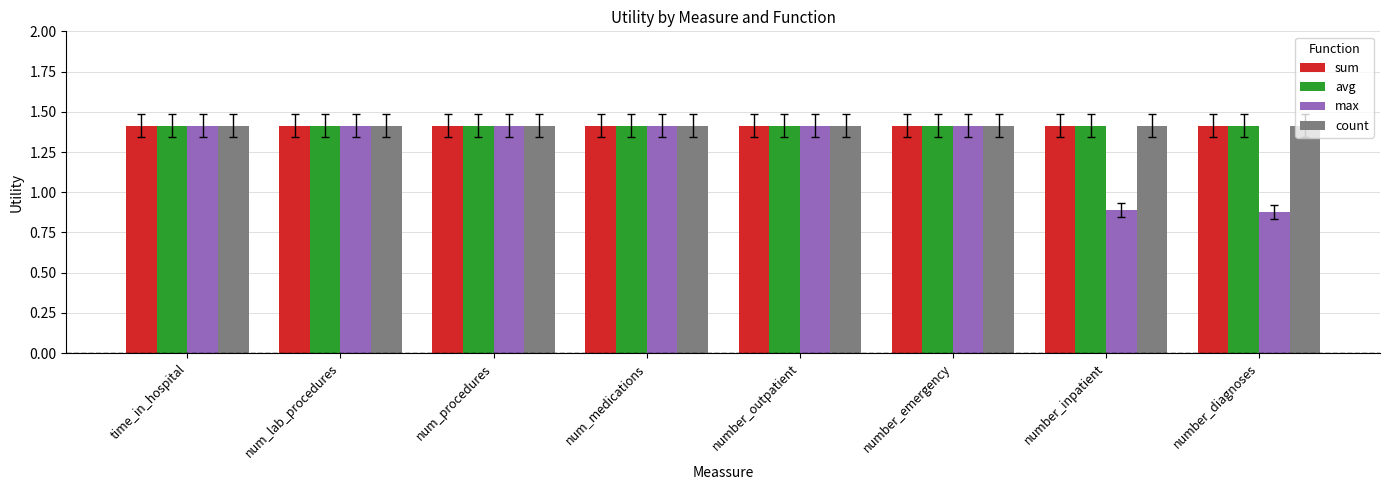

True or false: count has a value of 1.4 at num_lab_procedures.

True